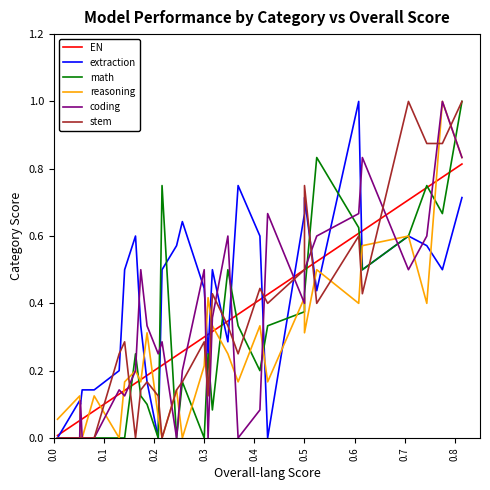

Count the number of data series in this chart.

6